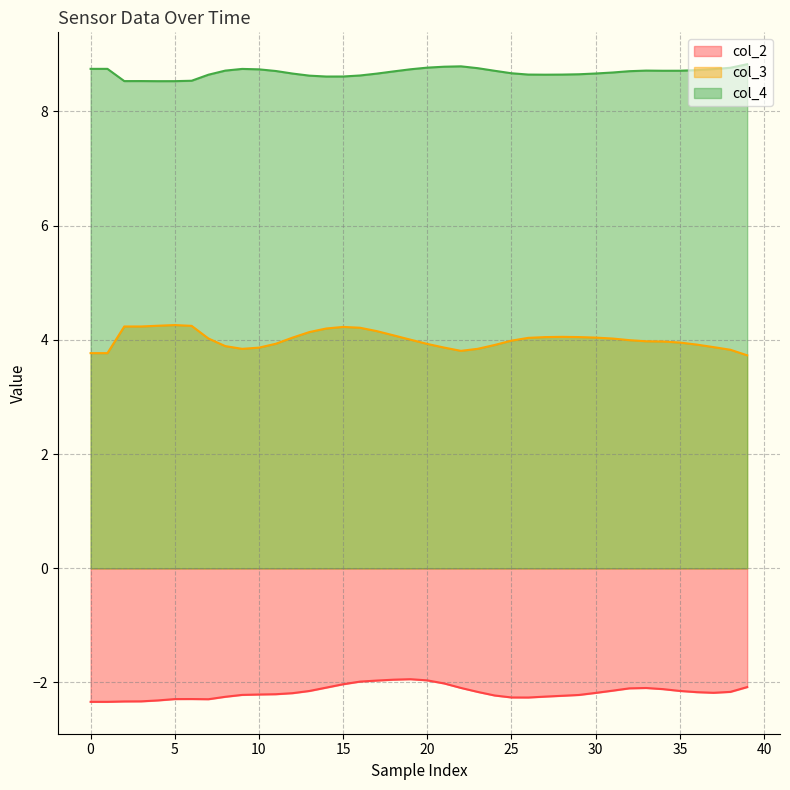

What is the label of the 33rd point from the left?

32